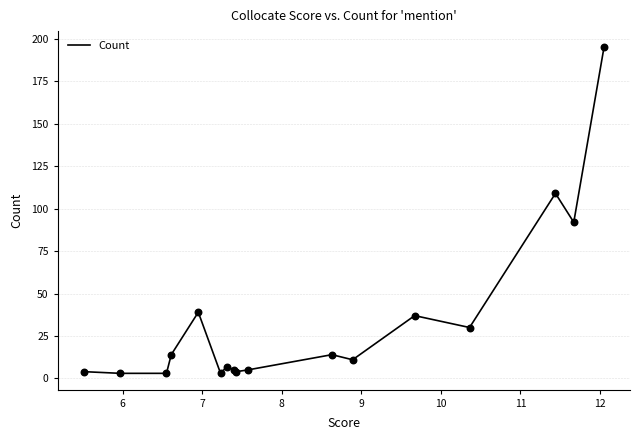

What is the difference between the maximum and minimum values?

192